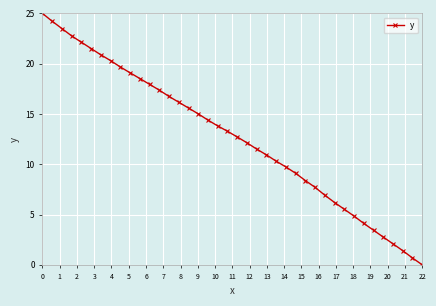

True or false: there are more than 2 points higher than both neighbors.

False